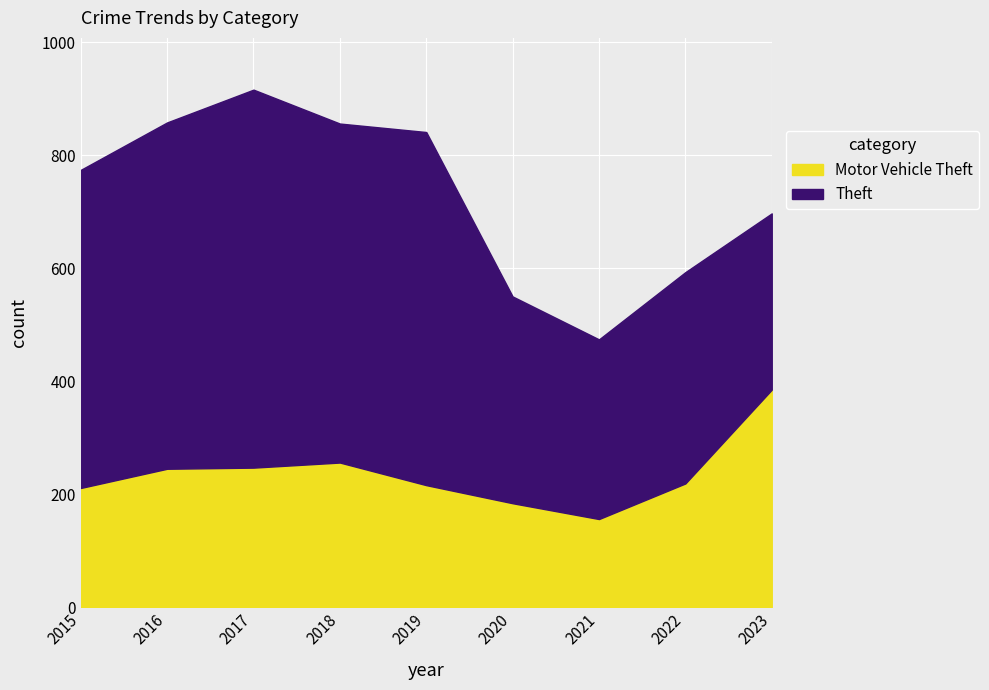

True or false: Theft and Motor Vehicle Theft cross at least once.

False